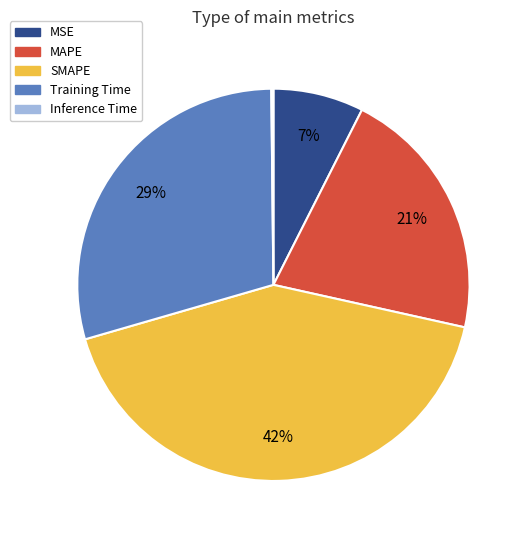

Between MAPE and Training Time, which is larger?

Training Time